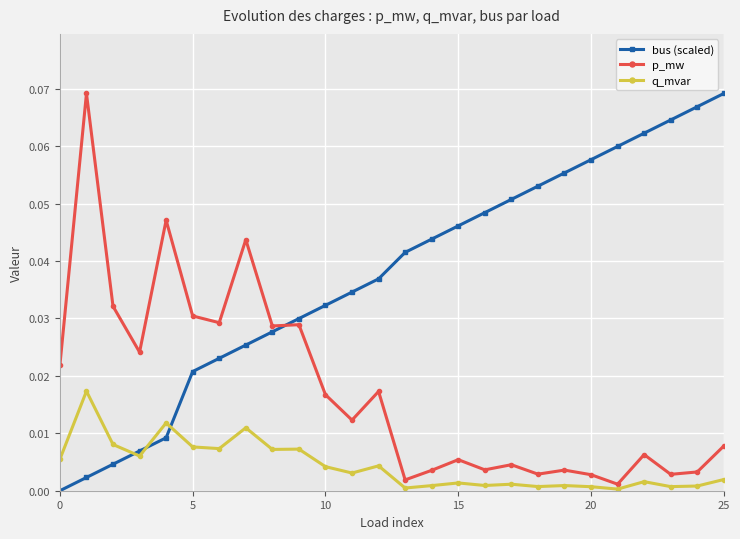

True or false: bus (scaled) and q_mvar intersect in this chart.

True